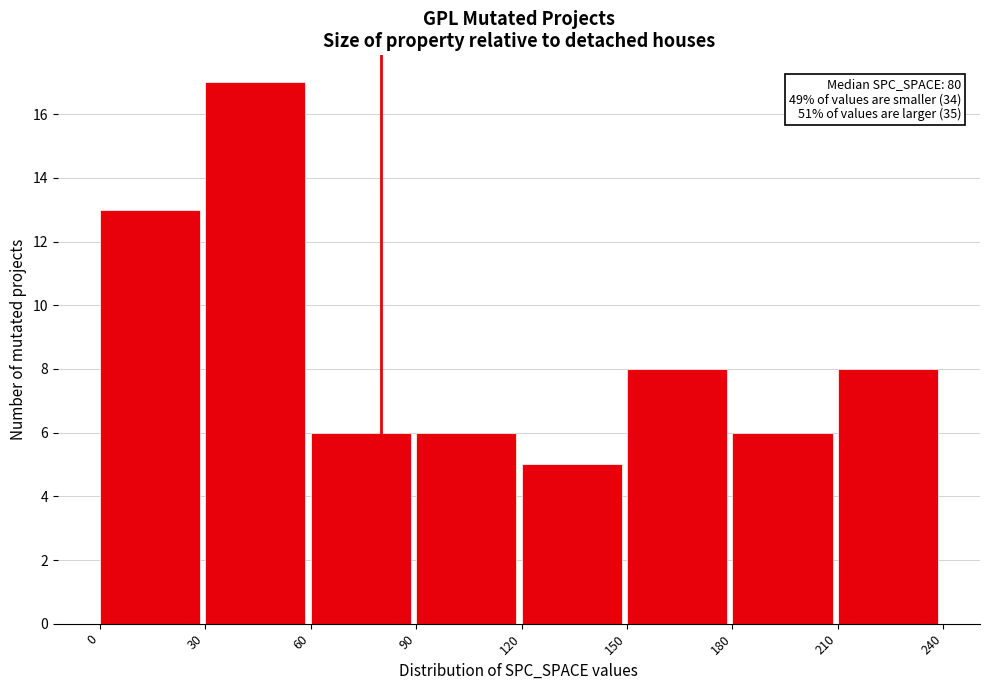

Over which range of the x-axis is the bar tallest?

30 to 60